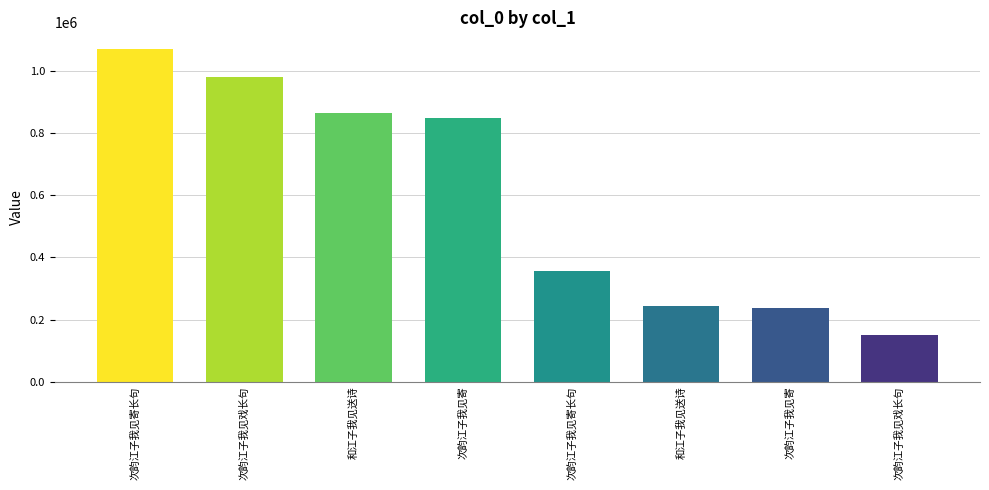

Reading left to right, what are all the values shown in this chart?

1070461	980212	864331	848227	355789	243005	237919	150112